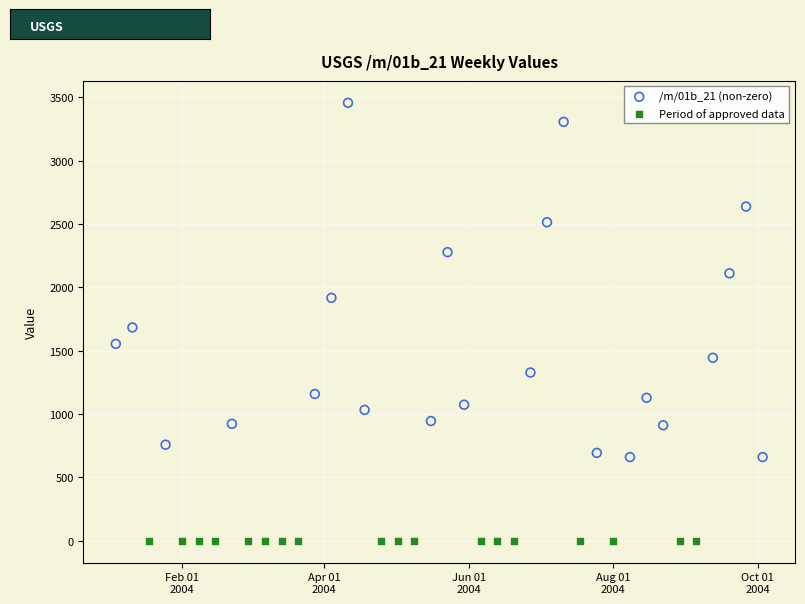

What are all the series names shown in the legend?

/m/01b_21 (non-zero), Period of approved data